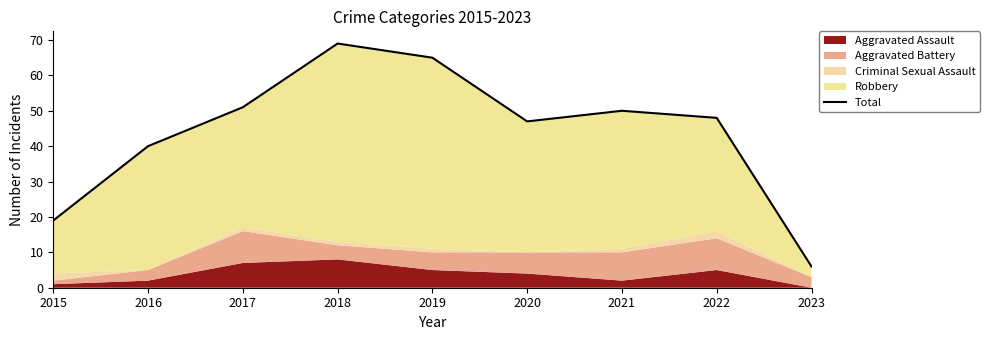

Reading right to left, list all the values displayed in this chart.

6	48	50	47	65	69	51	40	19